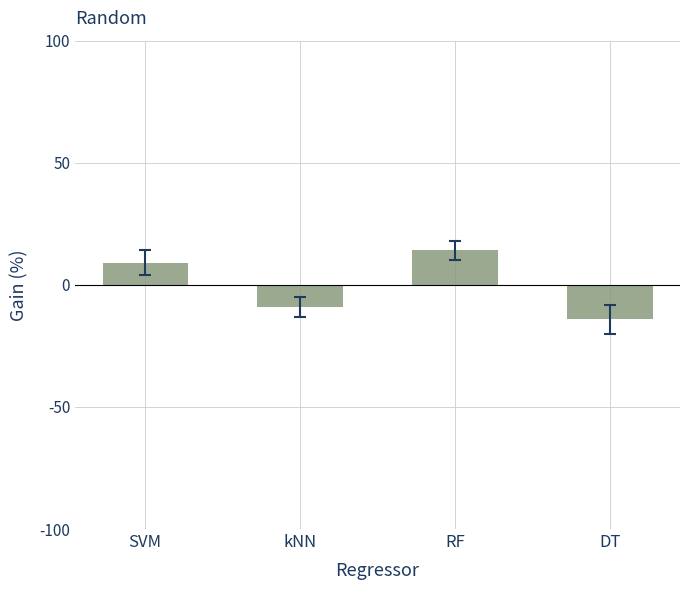

Read the value at kNN.

-9.1